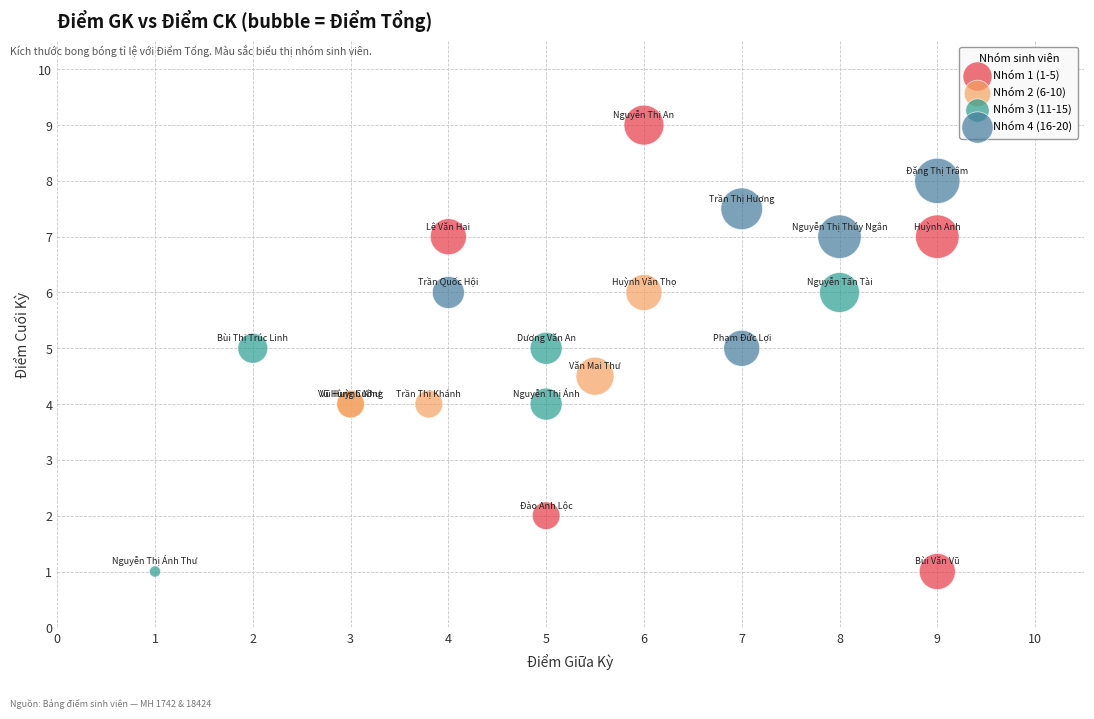

Which series reaches the maximum Y coordinate?

Nhóm 1 (1-5)